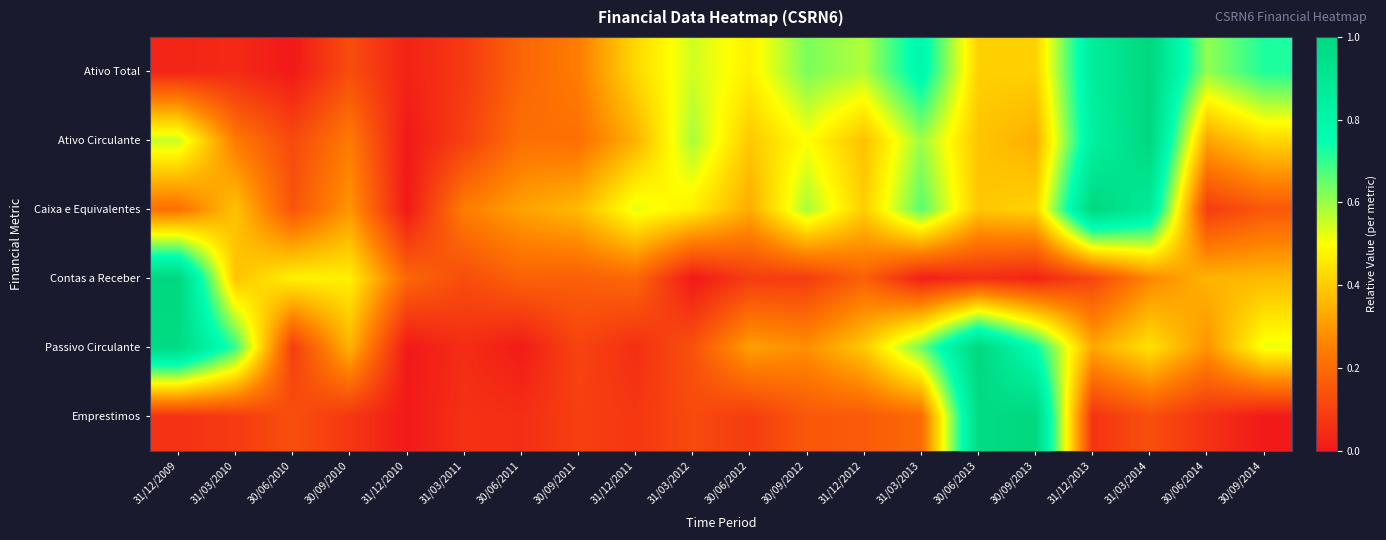

Reading left to right, list all the values displayed in this chart.

Ativo Total: 31/12/2009=0.0	31/03/2010=0.0	30/06/2010=0.0	30/09/2010=0.1	31/12/2010=0.0	31/03/2011=0.1	30/06/2011=0.2	30/09/2011=0.2	31/12/2011=0.4	31/03/2012=0.5	30/06/2012=0.5	30/09/2012=0.6	31/12/2012=0.6	31/03/2013=0.8	30/06/2013=0.4	30/09/2013=0.4	31/12/2013=0.9	31/03/2014=1.0	30/06/2014=0.6	30/09/2014=0.7
Ativo Circulante: 31/12/2009=0.6	31/03/2010=0.2	30/06/2010=0.1	30/09/2010=0.2	31/12/2010=0.0	31/03/2011=0.1	30/06/2011=0.2	30/09/2011=0.2	31/12/2011=0.3	31/03/2012=0.6	30/06/2012=0.4	30/09/2012=0.5	31/12/2012=0.4	31/03/2013=0.6	30/06/2013=0.4	30/09/2013=0.3	31/12/2013=0.8	31/03/2014=1.0	30/06/2014=0.3	30/09/2014=0.4
Caixa e Equivalentes: 31/12/2009=0.2	31/03/2010=0.4	30/06/2010=0.1	30/09/2010=0.3	31/12/2010=0.0	31/03/2011=0.2	30/06/2011=0.3	30/09/2011=0.4	31/12/2011=0.5	31/03/2012=0.5	30/06/2012=0.3	30/09/2012=0.6	31/12/2012=0.4	31/03/2013=0.7	30/06/2013=0.4	30/09/2013=0.4	31/12/2013=1.0	31/03/2014=0.9	30/06/2014=0.1	30/09/2014=0.2
Contas a Receber: 31/12/2009=1.0	31/03/2010=0.4	30/06/2010=0.5	30/09/2010=0.5	31/12/2010=0.2	31/03/2011=0.1	30/06/2011=0.2	30/09/2011=0.2	31/12/2011=0.2	31/03/2012=0.0	30/06/2012=0.1	30/09/2012=0.1	31/12/2012=0.2	31/03/2013=0.0	30/06/2013=0.1	30/09/2013=0.0	31/12/2013=0.1	31/03/2014=0.3	30/06/2014=0.4	30/09/2014=0.4
Passivo Circulante: 31/12/2009=1.0	31/03/2010=0.7	30/06/2010=0.1	30/09/2010=0.4	31/12/2010=0.0	31/03/2011=0.0	30/06/2011=0.0	30/09/2011=0.1	31/12/2011=0.1	31/03/2012=0.1	30/06/2012=0.3	30/09/2012=0.3	31/12/2012=0.4	31/03/2013=0.6	30/06/2013=1.0	30/09/2013=0.7	31/12/2013=0.3	31/03/2014=0.4	30/06/2014=0.3	30/09/2014=0.5
Emprestimos: 31/12/2009=0.1	31/03/2010=0.1	30/06/2010=0.1	30/09/2010=0.1	31/12/2010=0.0	31/03/2011=0.1	30/06/2011=0.1	30/09/2011=0.1	31/12/2011=0.1	31/03/2012=0.1	30/06/2012=0.1	30/09/2012=0.2	31/12/2012=0.2	31/03/2013=0.2	30/06/2013=1.0	30/09/2013=1.0	31/12/2013=0.1	31/03/2014=0.1	30/06/2014=0.1	30/09/2014=0.0